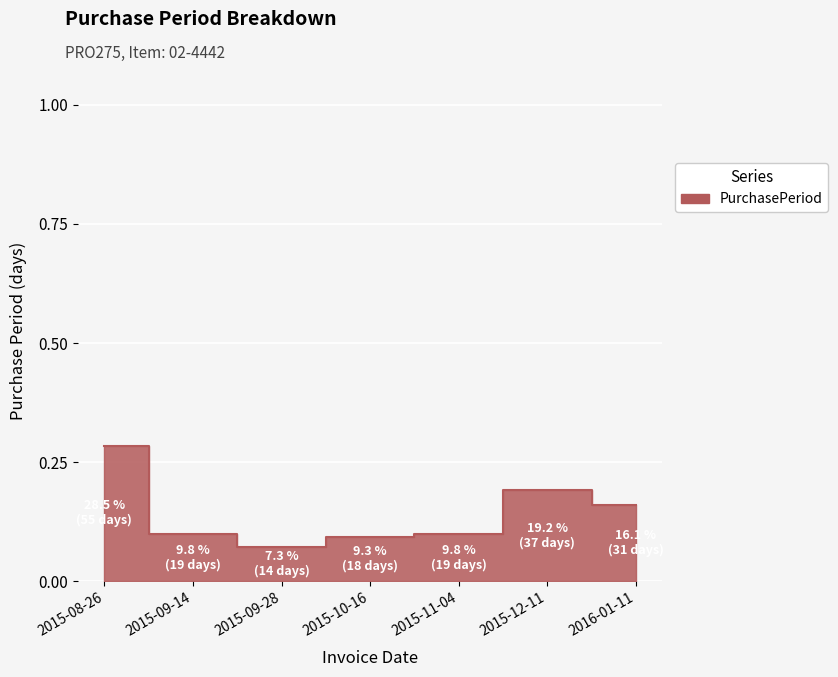

At which label is the value closest to 0?

2015-09-28